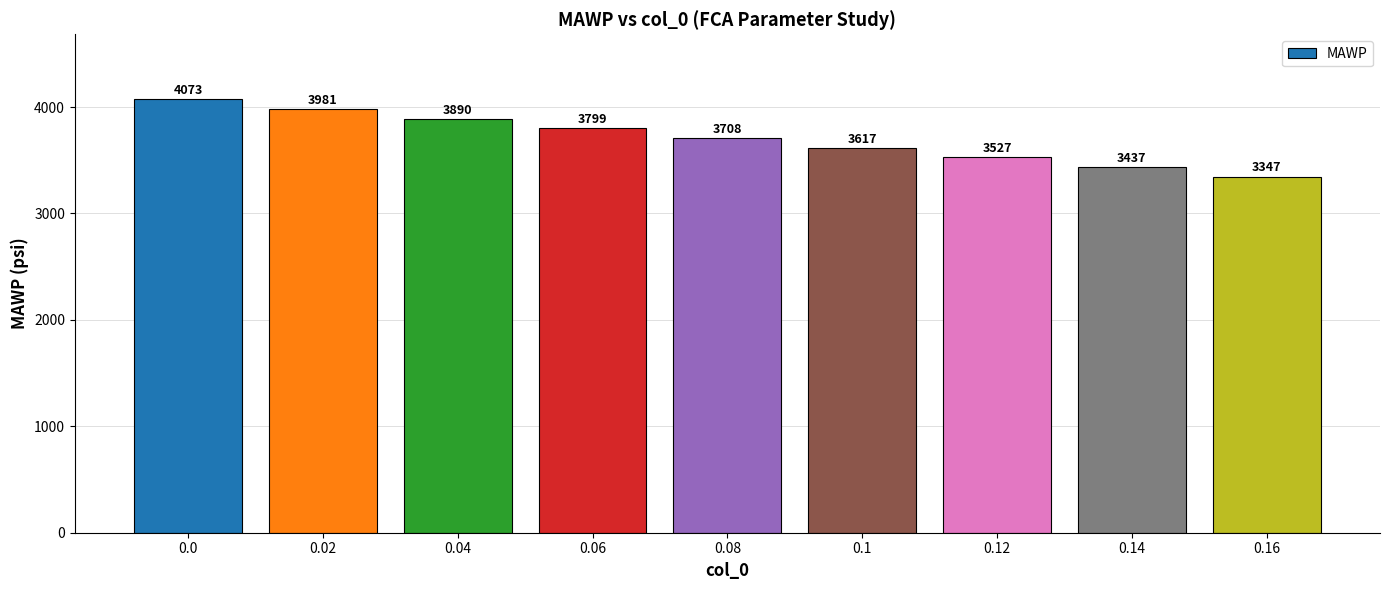

How many values are between 3527 and 3890?

5